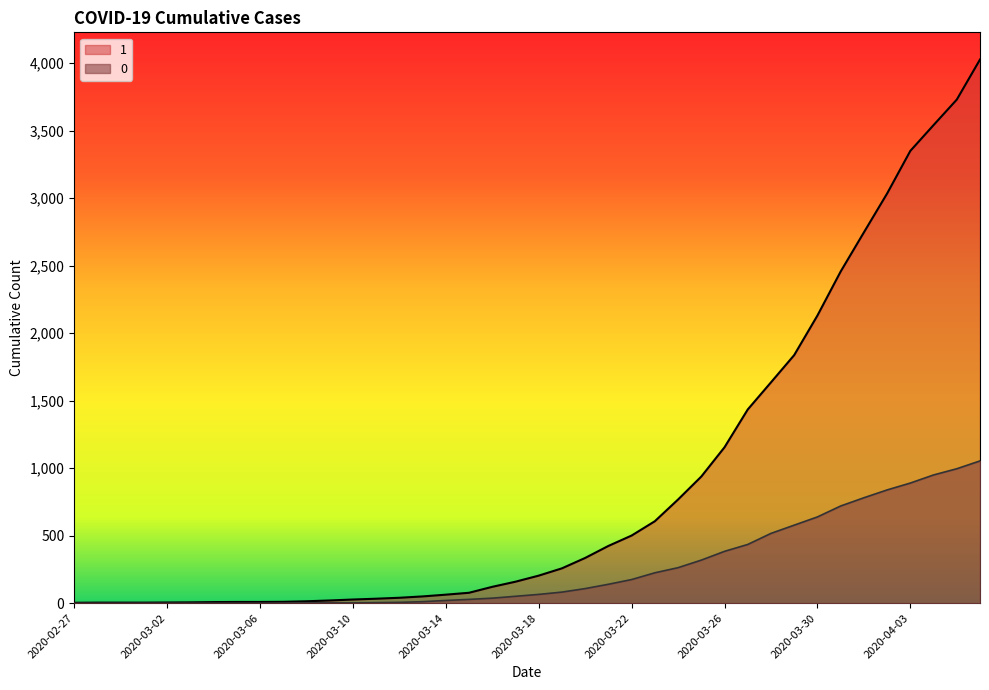

List the labels in order of 1 value, largest first.

2020-04-06, 2020-04-05, 2020-04-04, 2020-04-03, 2020-04-02, 2020-04-01, 2020-03-31, 2020-03-30, 2020-03-29, 2020-03-28, 2020-03-27, 2020-03-26, 2020-03-25, 2020-03-24, 2020-03-23, 2020-03-22, 2020-03-21, 2020-03-20, 2020-03-19, 2020-03-18, 2020-03-17, 2020-03-16, 2020-03-15, 2020-03-14, 2020-03-13, 2020-03-12, 2020-03-11, 2020-03-10, 2020-03-09, 2020-03-08, 2020-03-07, 2020-03-05, 2020-03-06, 2020-03-04, 2020-03-03, 2020-03-02, 2020-02-28, 2020-02-29, 2020-03-01, 2020-02-27